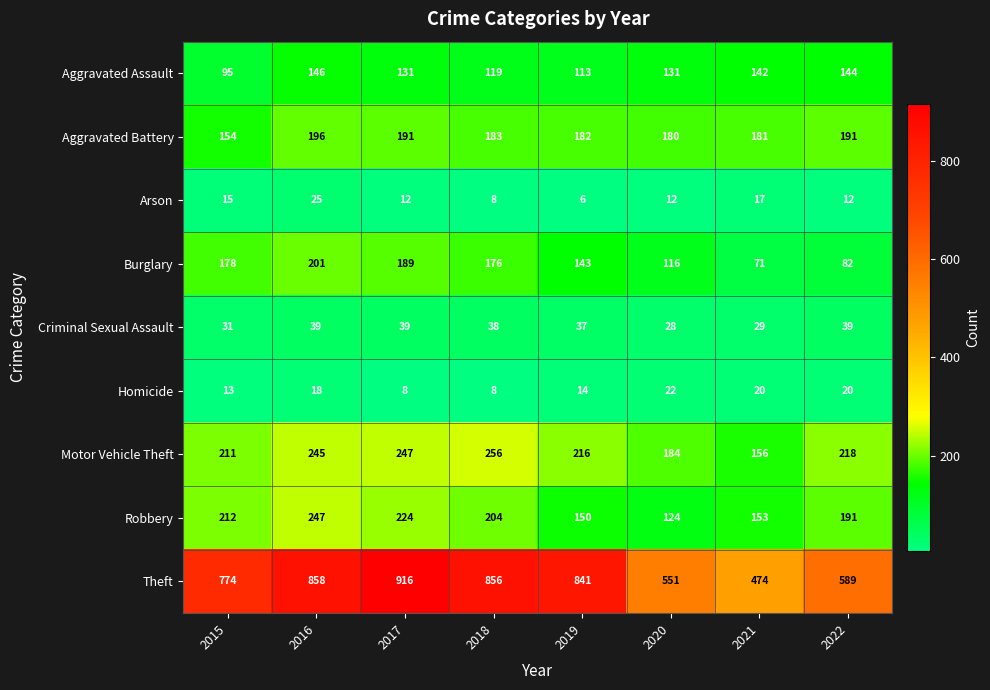

At which category is the sum across all series the highest?

2016